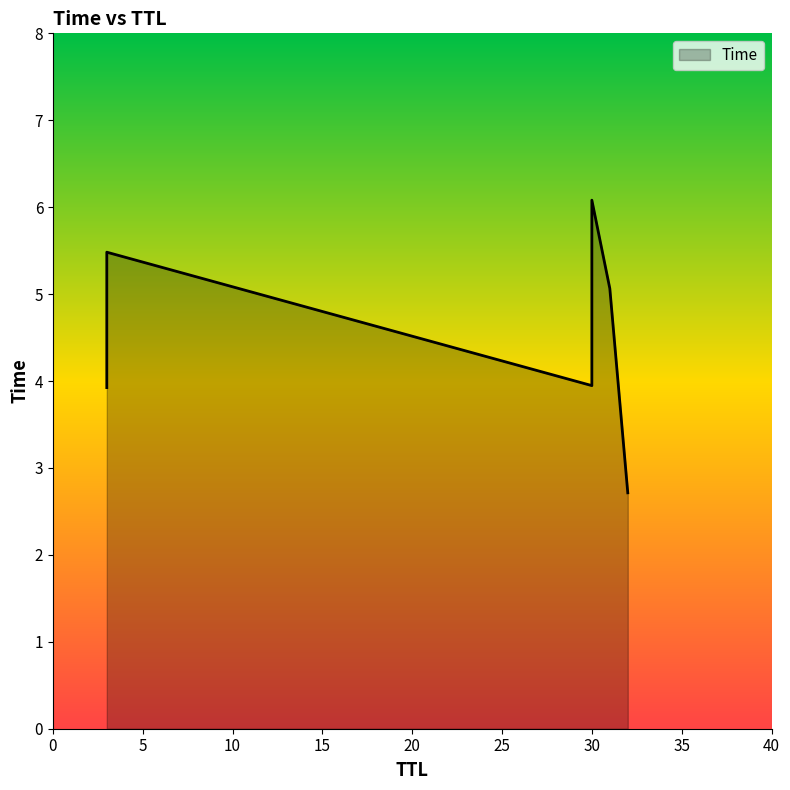

Count the number of data series in this chart.

1